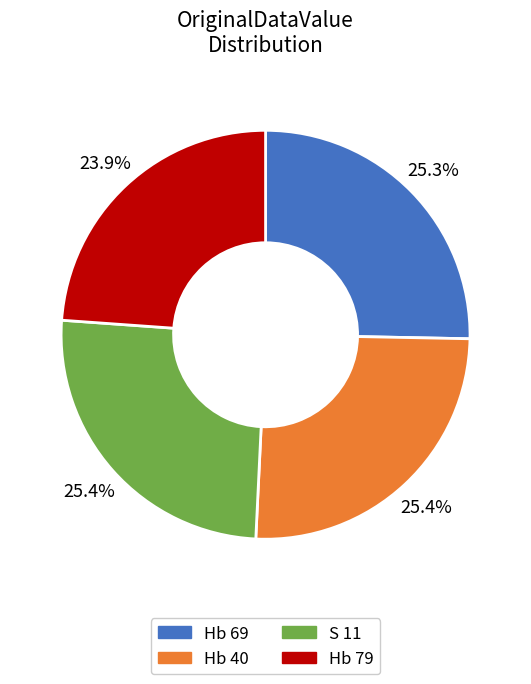

What is the total percentage of S 11 and Hb 40?

50.8%